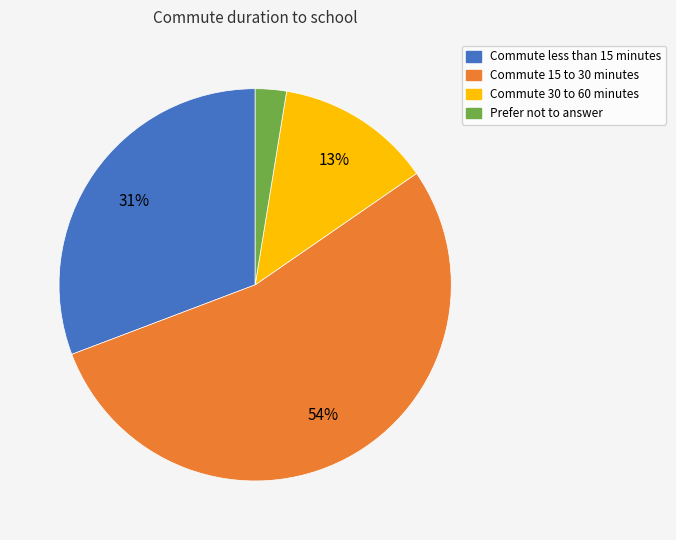

Does any single category account for the majority?

Yes